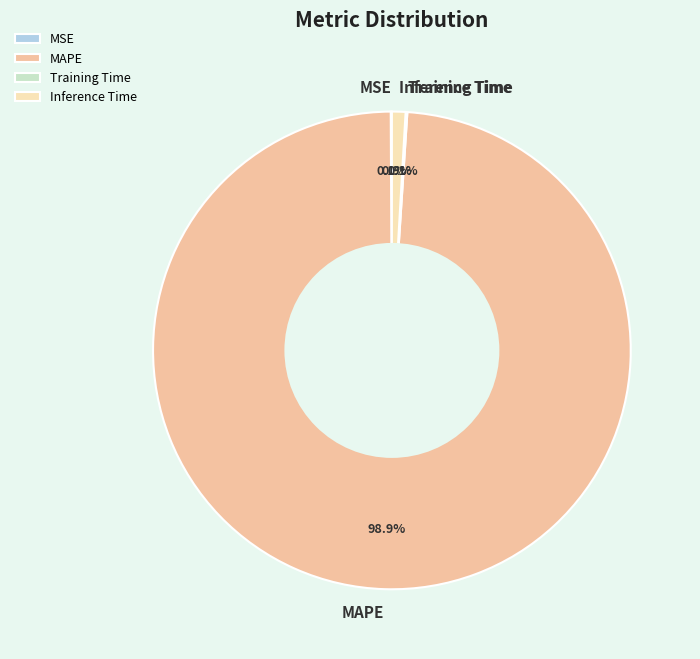

What is the largest slice in the pie chart?

MAPE